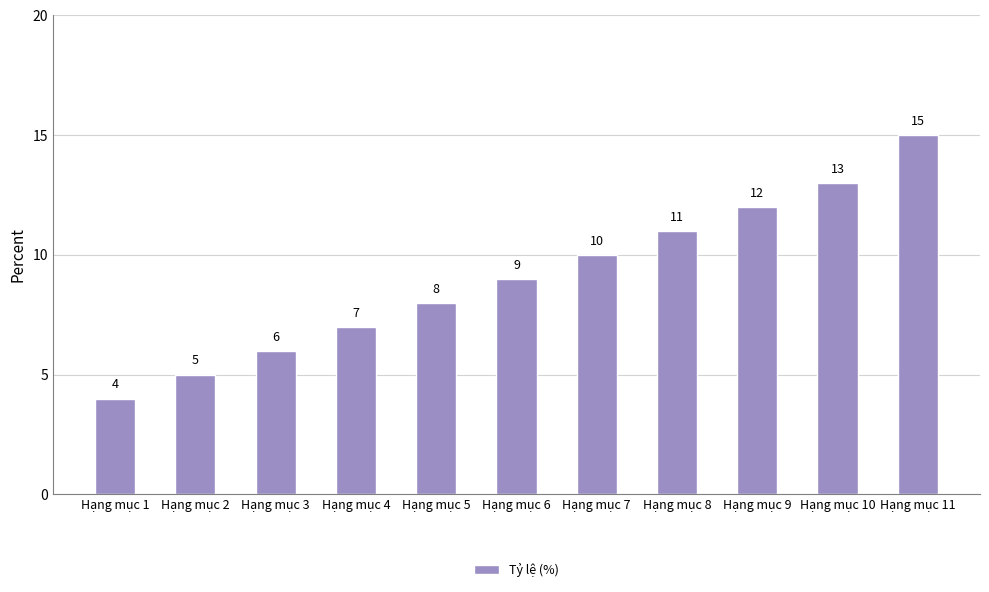

Count the number of data series in this chart.

1